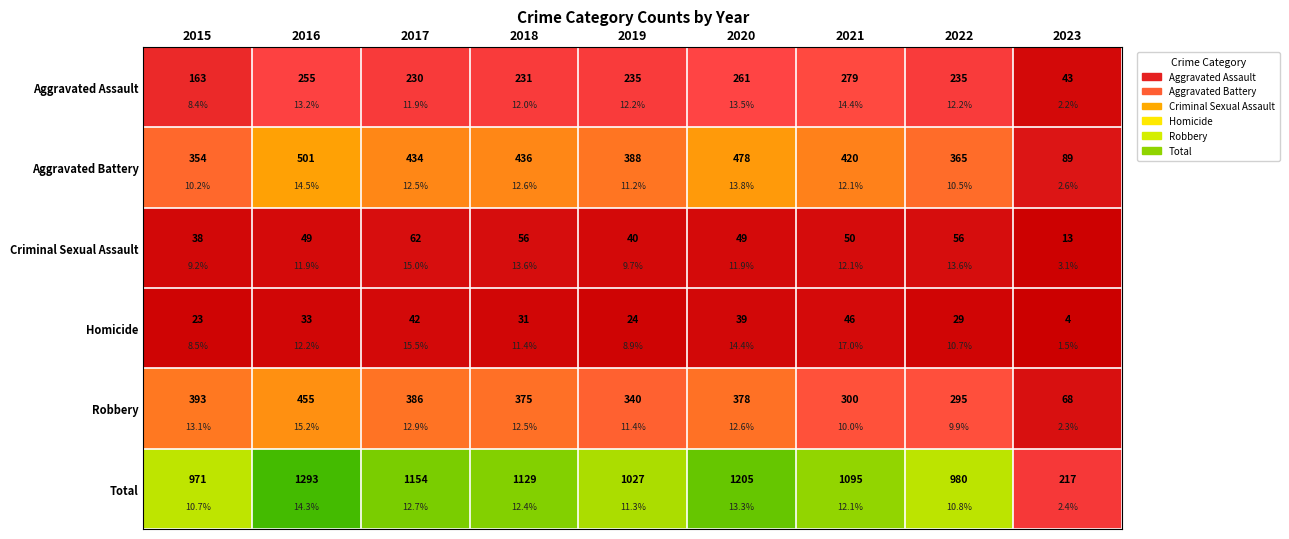

Is the value of Aggravated Battery at 2022 greater than the value of Homicide at 2019?

Yes